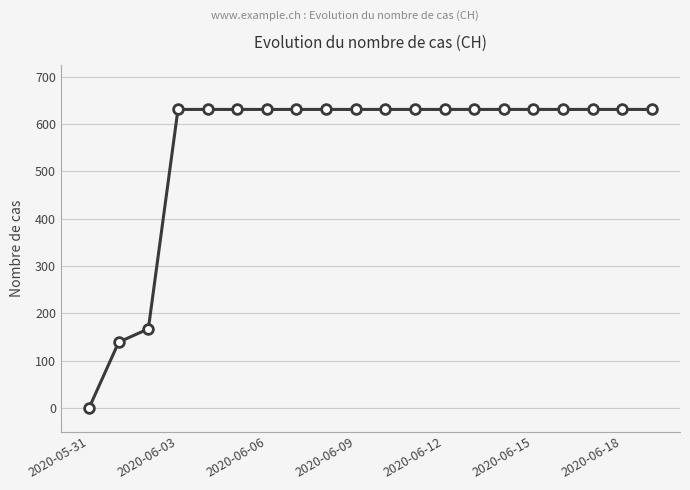

What is the sum of all values?

11033